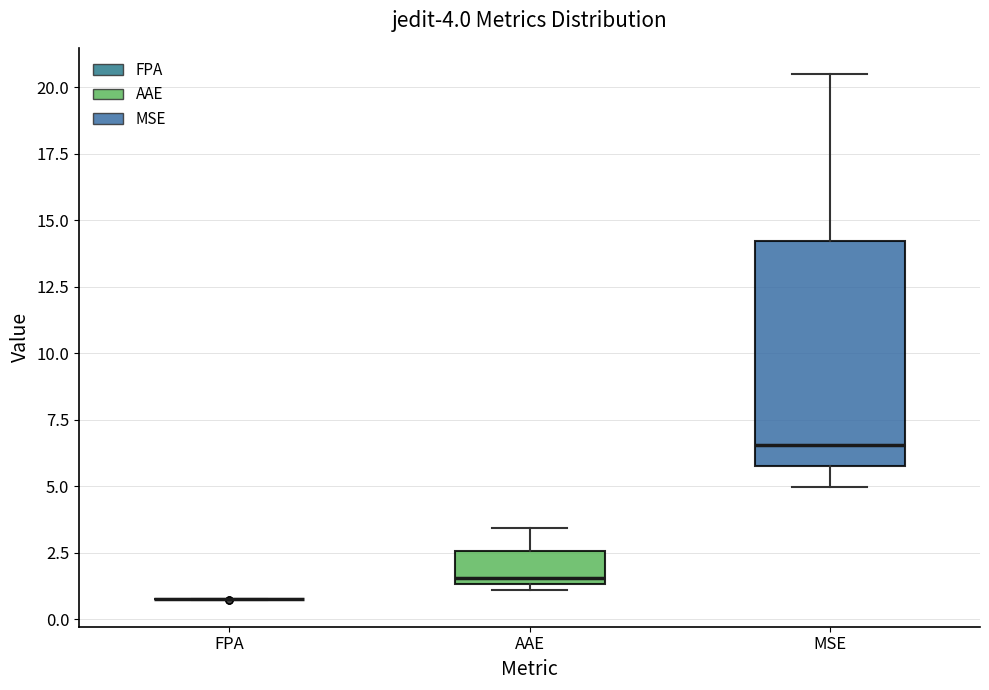

Which box is the tallest, from its lower edge to its upper edge?

MSE